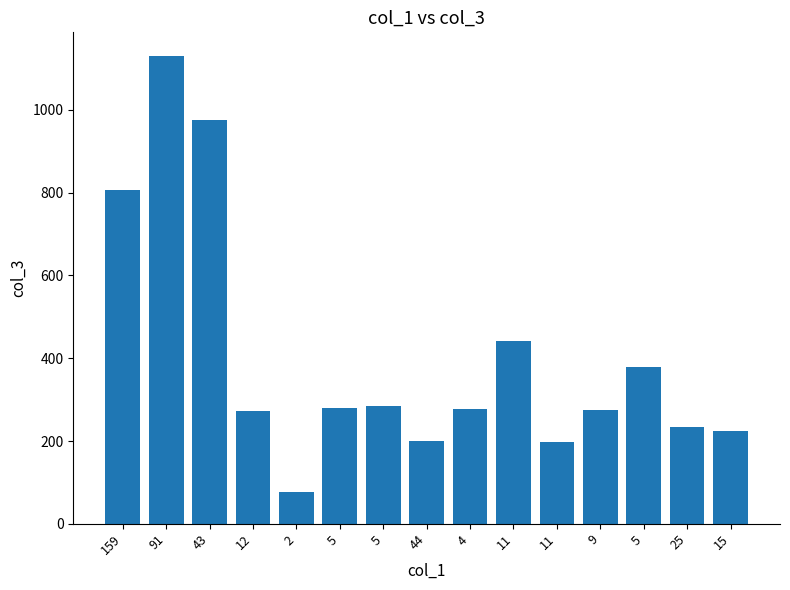

The value at 5 is 378. True or false?

True